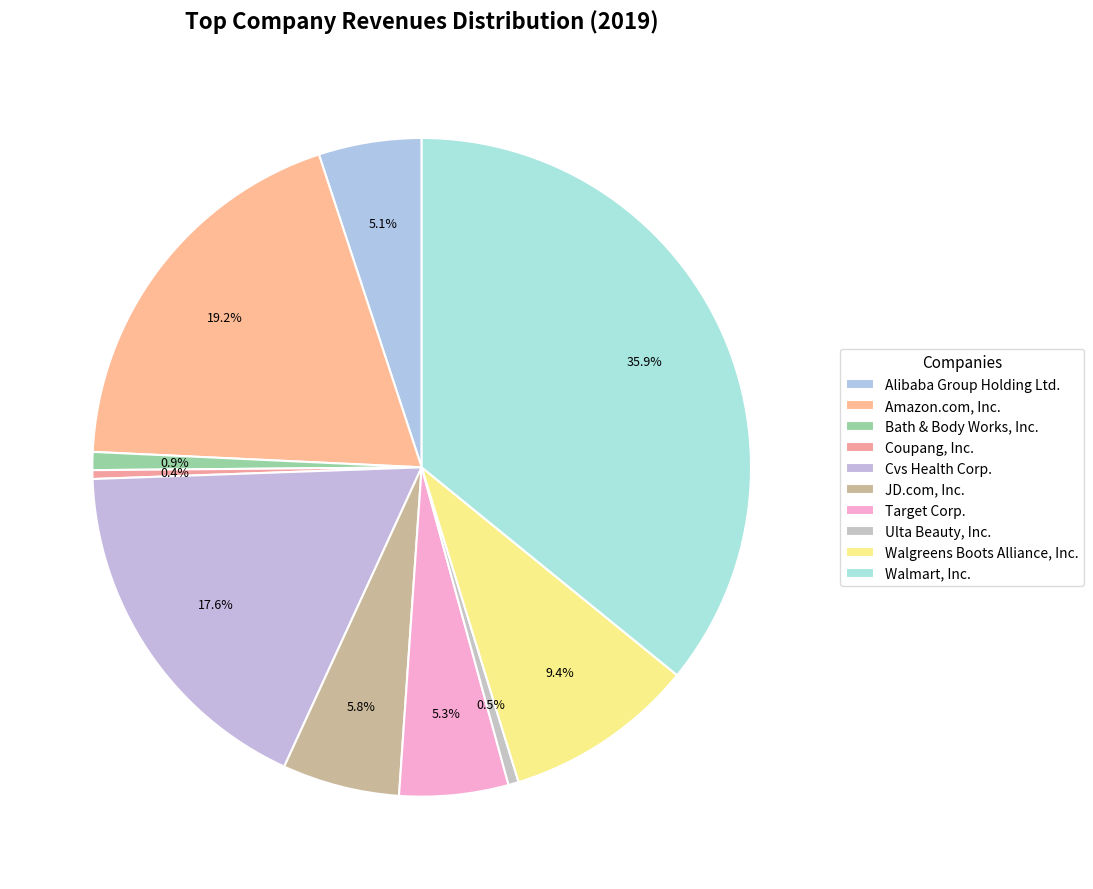

Is the sum of Alibaba Group Holding Ltd. and JD.com, Inc. greater than half?

No